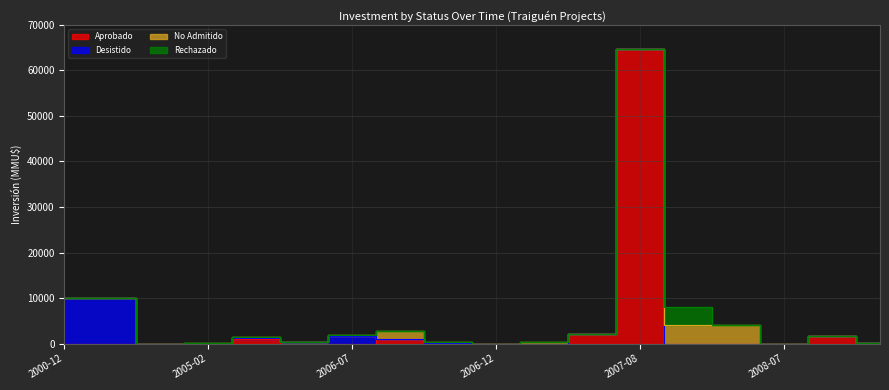

How many times do Rechazado and Aprobado cross each other?

1